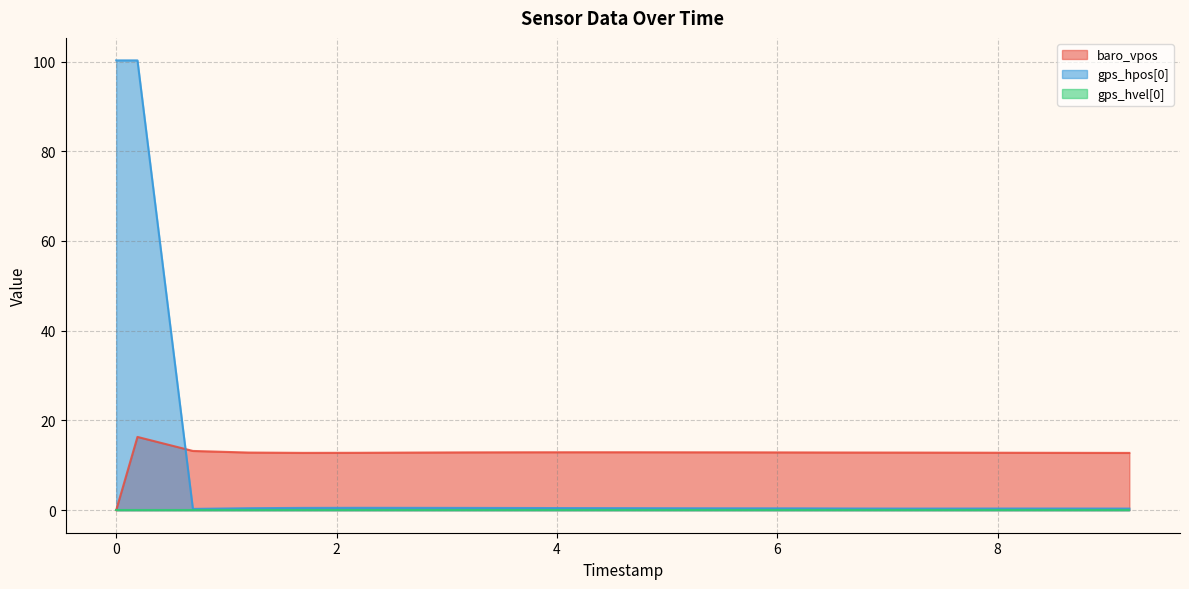

True or false: baro_vpos has a value of 12.8 at 2495000.

True